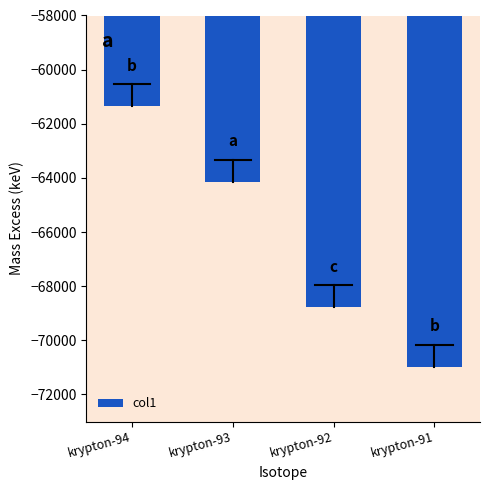

The chart shows a value of -64136.0 at krypton-93. True or false?

True